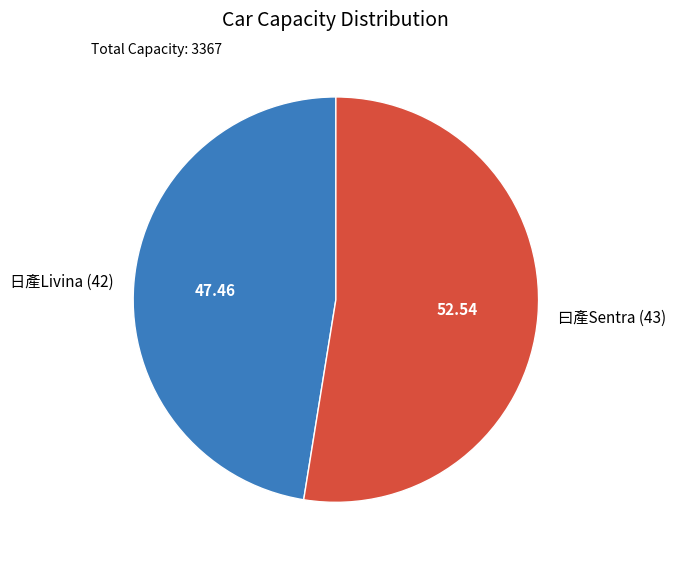

Approximately how many times larger is the value at 曰產Sentra (43) compared to 日產Livina (42)?

1.1